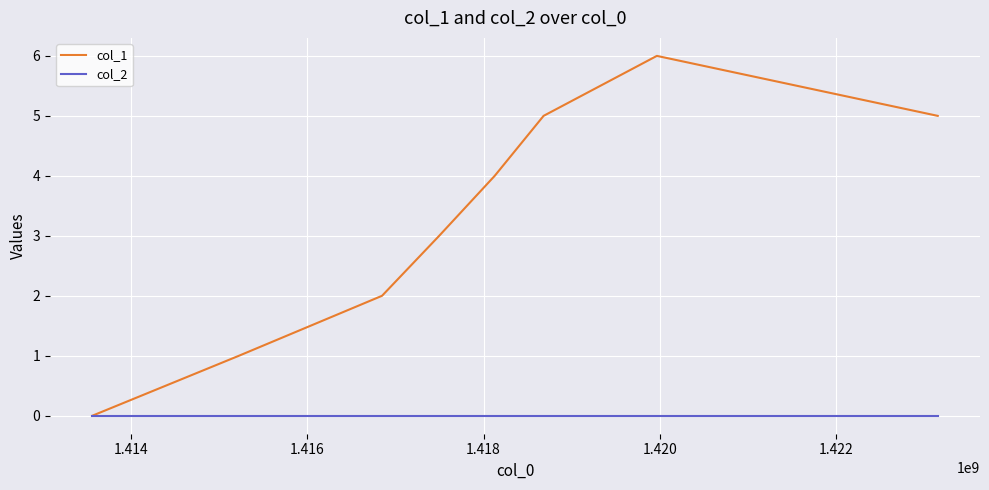

Which series has the widest spread of values?

col_1